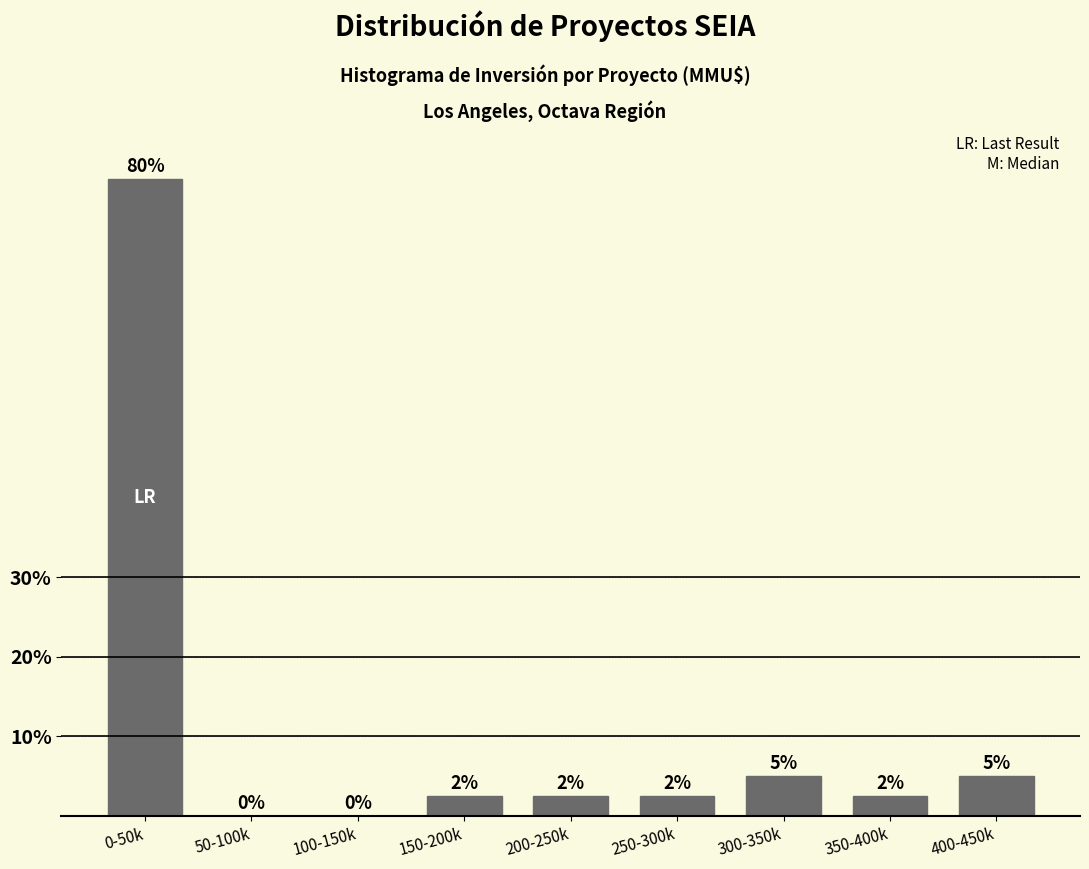

At which label does the data first exceed 2?

0-50k